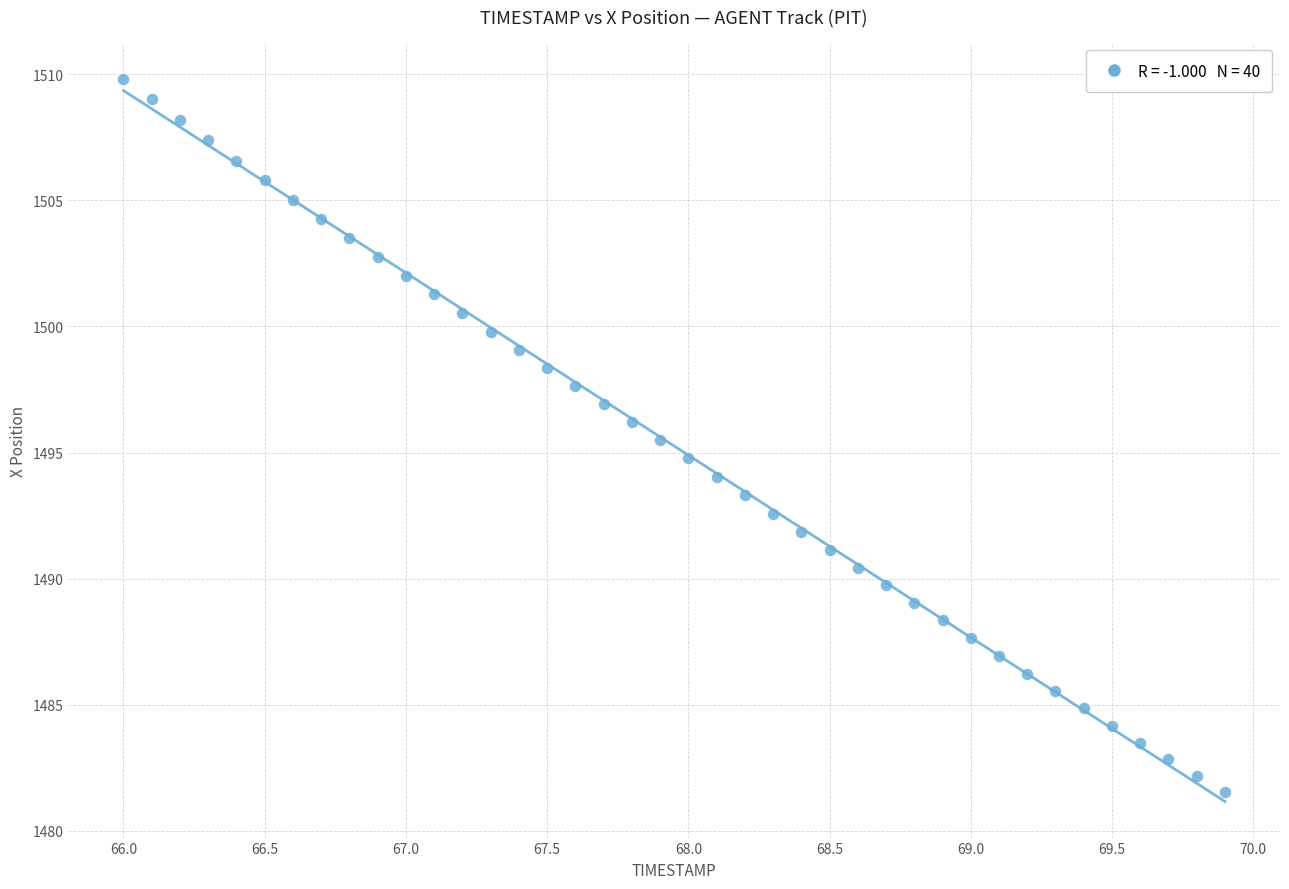

What is the range of X values (max minus min)?

3.9